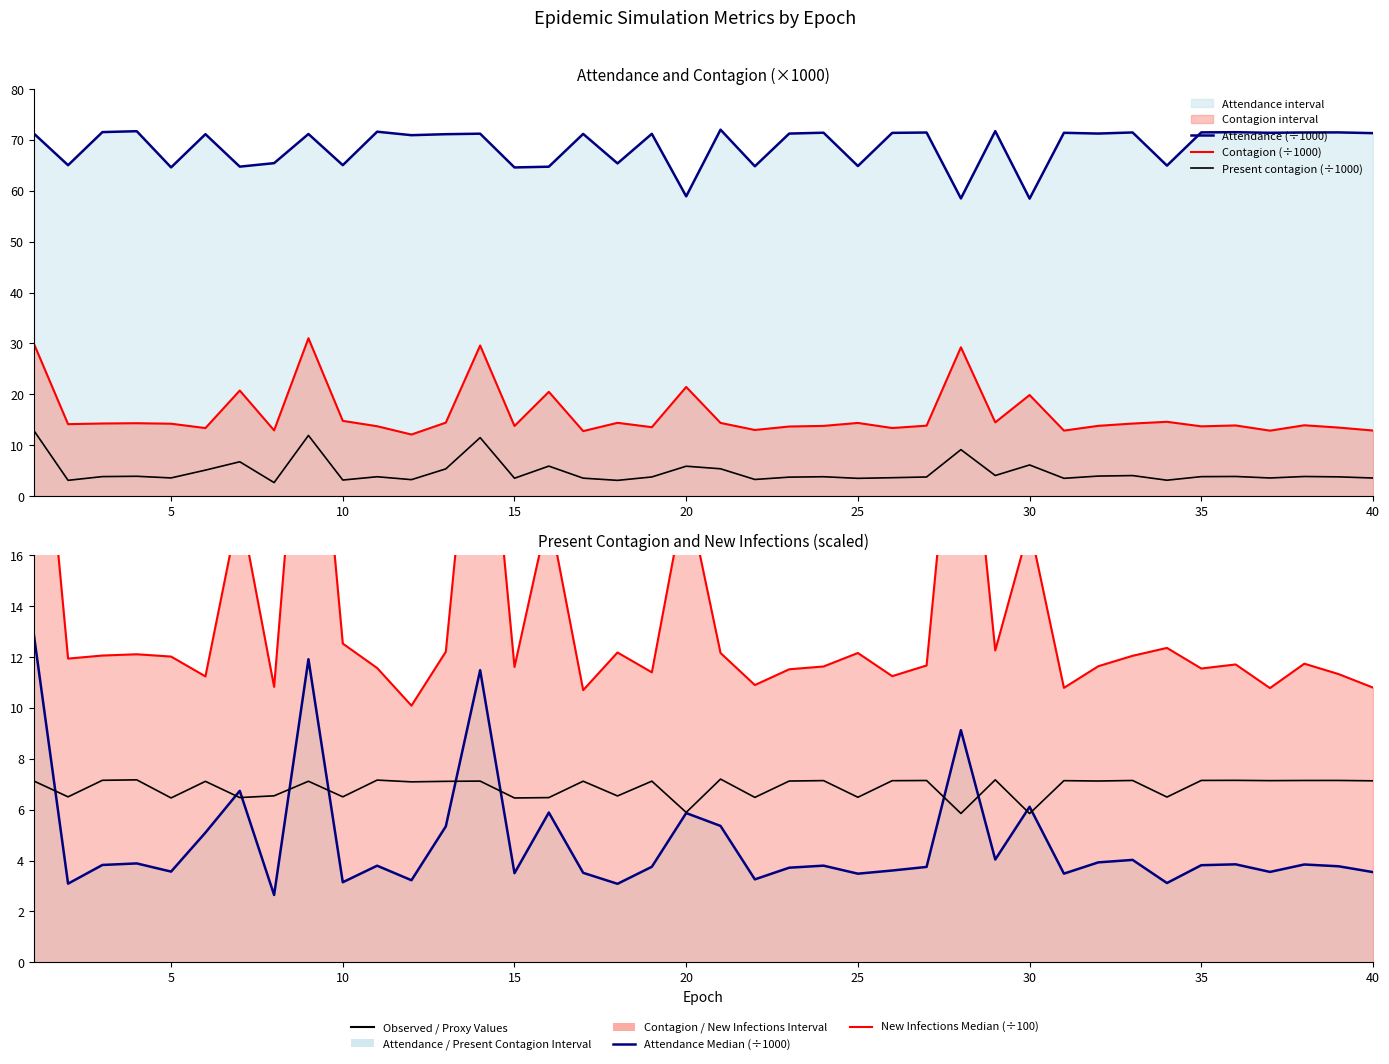

Reading right to left, list all the values displayed in this chart.

Attendance (÷1000): 71.3	71.5	71.5	71.4	71.5	71.5	65.0	71.5	71.3	71.4	58.5	71.7	58.5	71.5	71.4	64.9	71.4	71.3	64.8	72.0	58.9	71.2	65.4	71.2	64.7	64.6	71.2	71.1	70.9	71.6	65.0	71.2	65.4	64.8	71.1	64.6	71.7	71.5	65.0	71.3
Contagion (÷1000): 12.9	13.5	13.9	12.9	13.9	13.7	14.6	14.3	13.8	12.9	19.9	14.5	29.2	13.8	13.4	14.4	13.8	13.7	13.0	14.4	21.4	13.5	14.4	12.8	20.5	13.8	29.6	14.4	12.1	13.7	14.8	31.0	12.9	20.7	13.4	14.2	14.3	14.3	14.1	30.0
Present contagion (÷1000): 3.5	3.8	3.8	3.6	3.9	3.8	3.1	4.0	3.9	3.5	6.1	4.0	9.1	3.7	3.6	3.5	3.8	3.7	3.3	5.4	5.9	3.8	3.1	3.5	5.9	3.5	11.5	5.3	3.2	3.8	3.1	11.9	2.6	6.7	5.1	3.6	3.9	3.8	3.1	12.9
New infections (÷100): 10.8	11.3	11.7	10.8	11.7	11.6	12.4	12.1	11.6	10.8	17.1	12.3	25.7	11.7	11.2	12.2	11.6	11.5	10.9	12.2	18.6	11.4	12.2	10.7	17.7	11.6	26.0	12.2	10.1	11.6	12.5	27.3	10.8	17.9	11.2	12.0	12.1	12.1	11.9	26.4
Attendance proxy (÷10000): 7.1	7.1	7.1	7.1	7.2	7.1	6.5	7.1	7.1	7.1	5.8	7.2	5.9	7.1	7.1	6.5	7.1	7.1	6.5	7.2	5.9	7.1	6.5	7.1	6.5	6.5	7.1	7.1	7.1	7.2	6.5	7.1	6.5	6.5	7.1	6.5	7.2	7.2	6.5	7.1